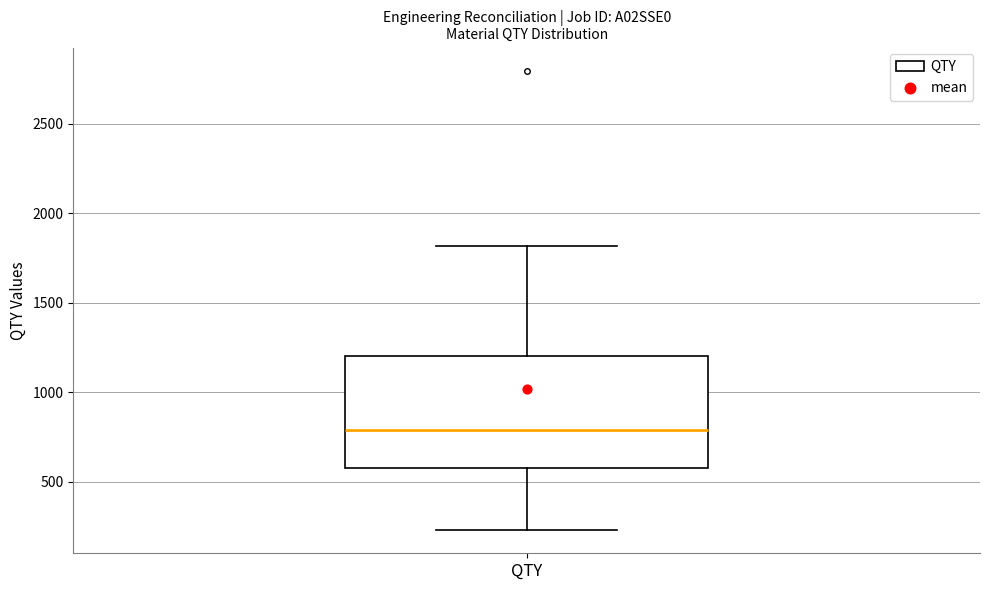

Read this box plot against the y-axis: the position of the median line, the range covered by the box, and the ends of both whiskers. The values are not printed on the chart, so give them approximately, as read against the axis.

median 800, box 600 to 1200, whiskers 250 to 1800